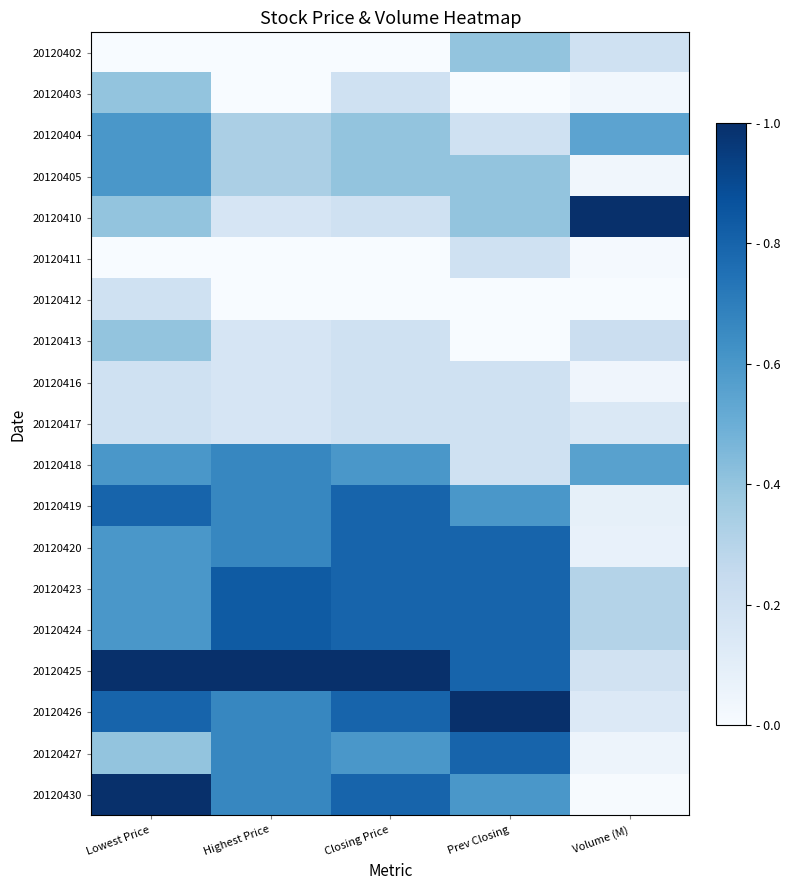

Rank the series at Volume (M) from highest to lowest value.

20120410, 20120418, 20120404, 20120423, 20120424, 20120413, 20120402, 20120425, 20120417, 20120426, 20120419, 20120420, 20120427, 20120416, 20120405, 20120403, 20120411, 20120430, 20120412